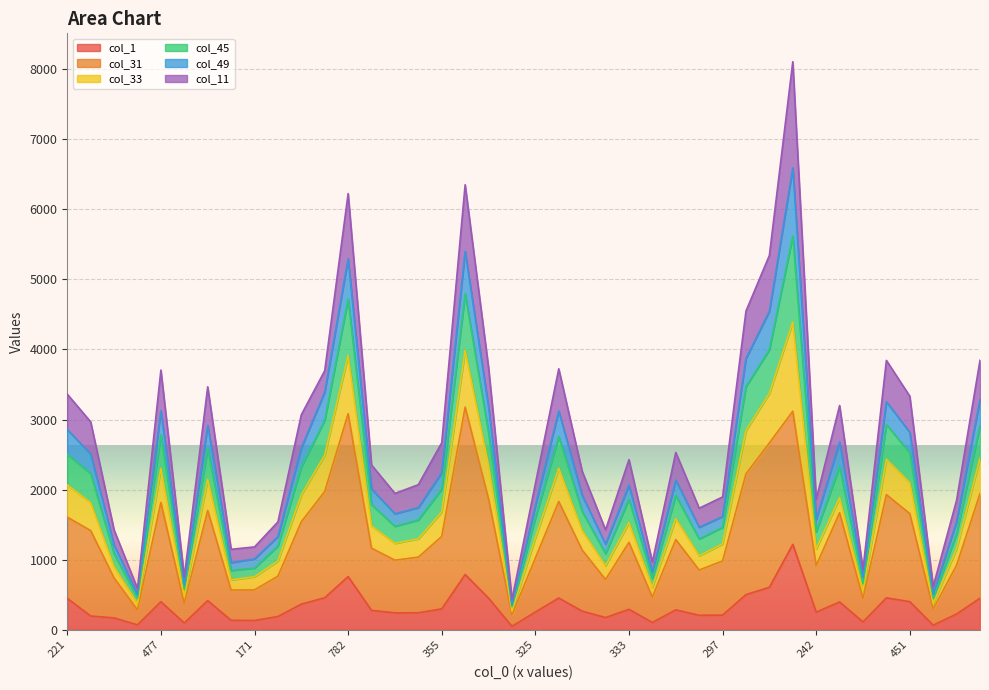

Where is the first local maximum for col_1?

477